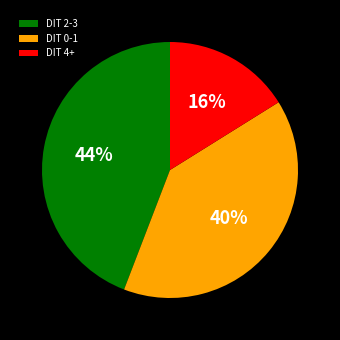

The DIT 4+ slice represents 24% of the pie. True or false?

False